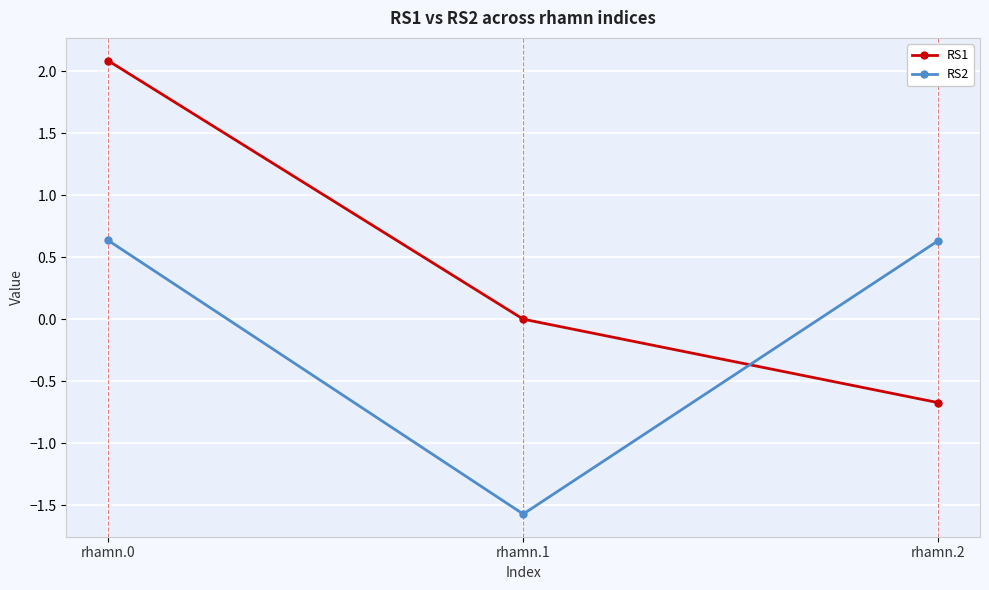

How many categories are shown in the chart?

3